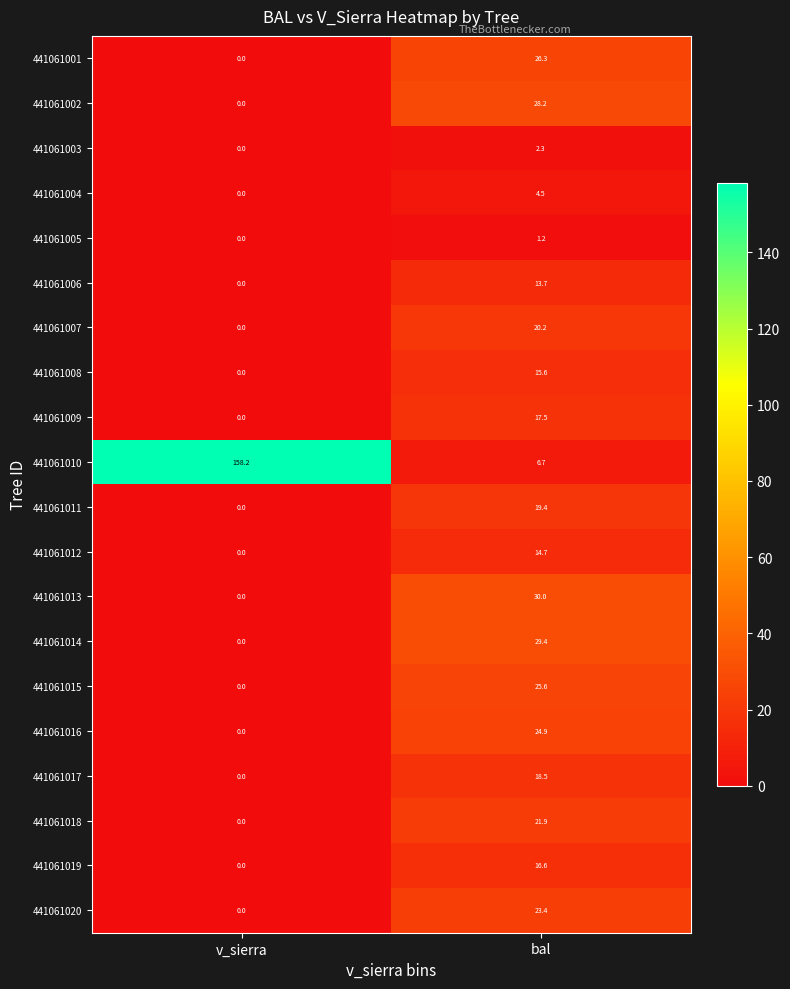

Where is 441061019 nearest to the value 8?

v_sierra